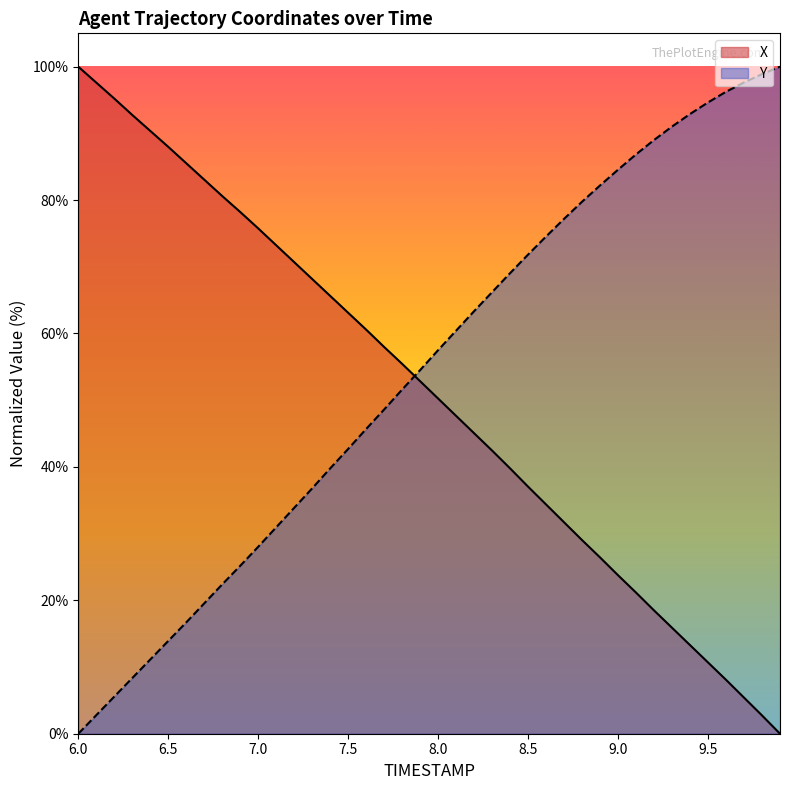

True or false: Y and X cross at least once.

True